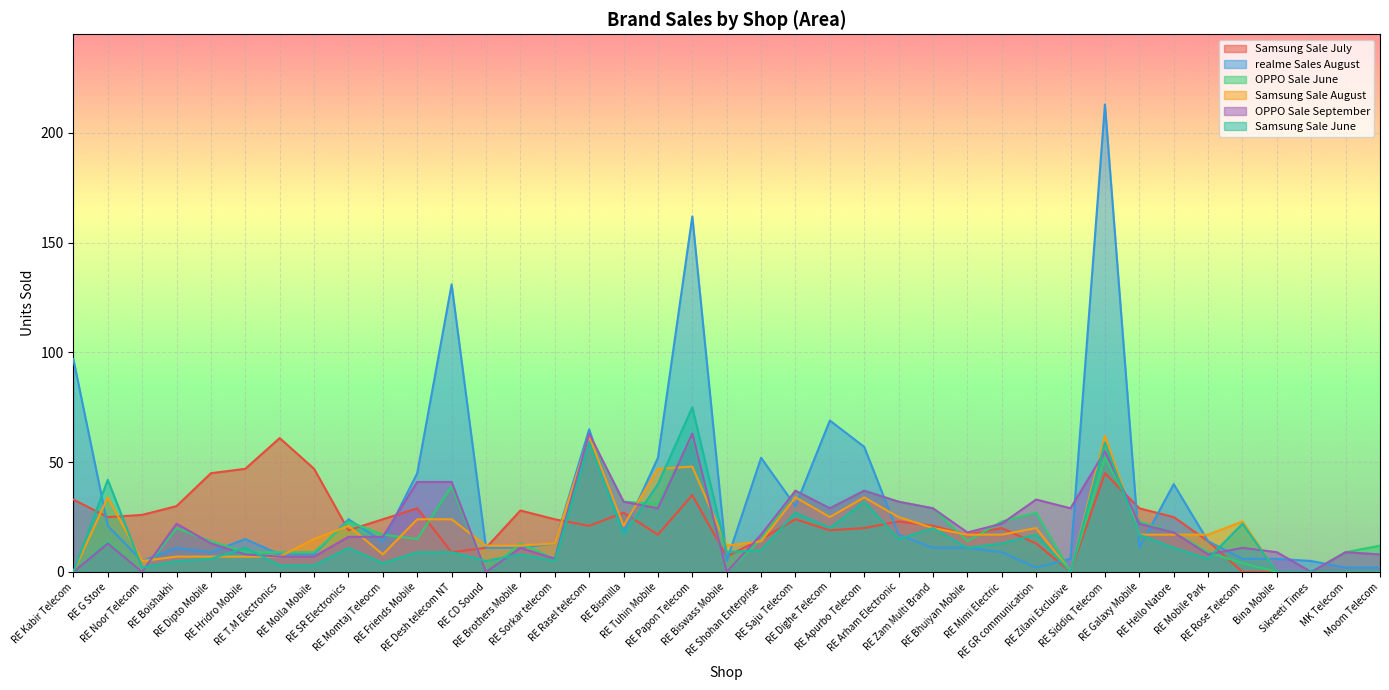

The value of OPPO Sale June at RE Mimi Electric is 31. True or false?

False